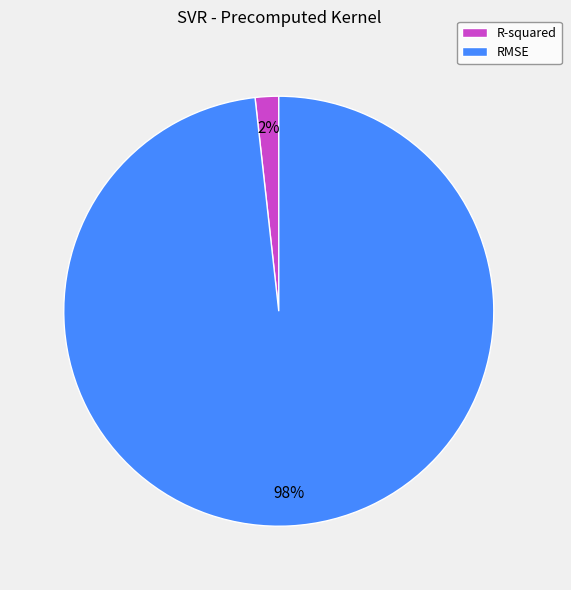

To the nearest percent, what percentage of the pie is R-squared?

2%